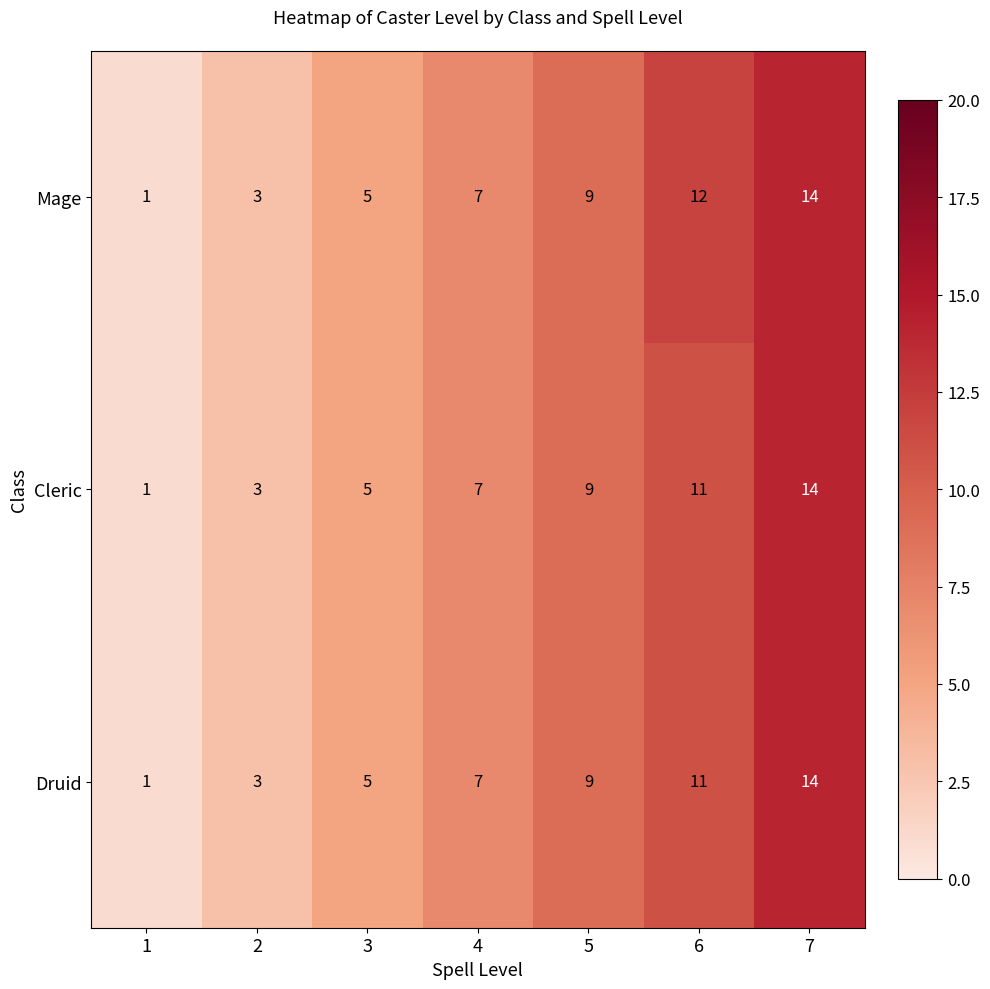

Rank the categories by Cleric value from lowest to highest.

1, 2, 3, 4, 5, 6, 7